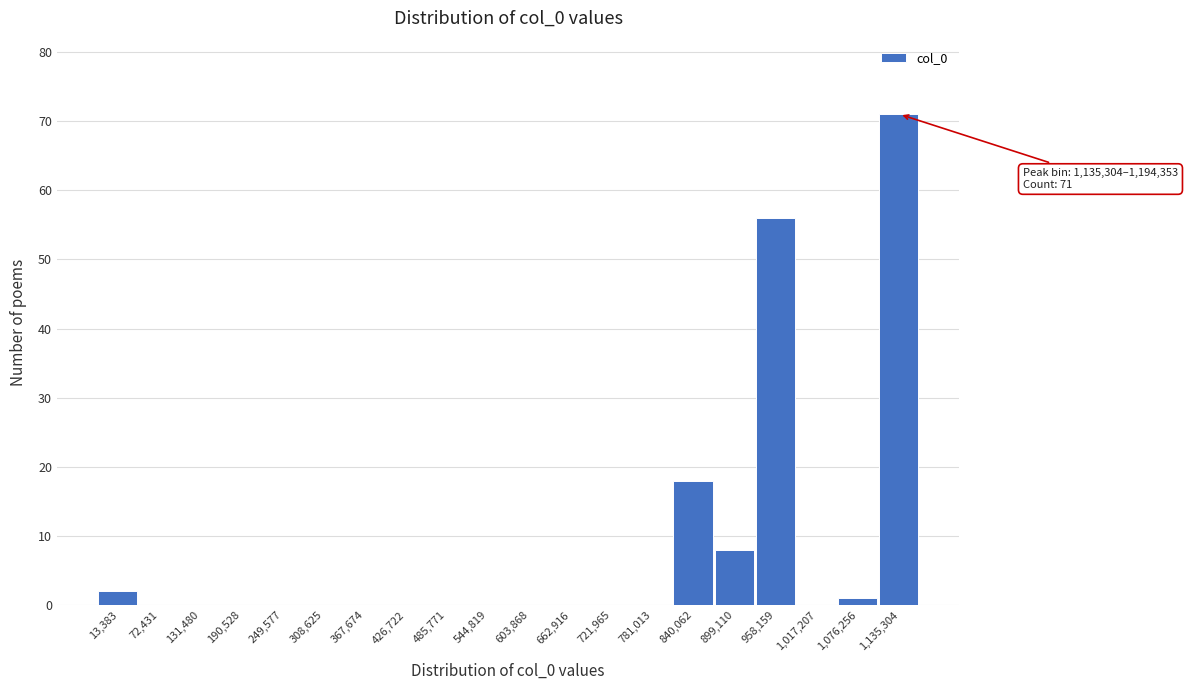

Reading left to right, what are all the values shown in this chart?

13,383=2	72,431=0	131,480=0	190,528=0	249,577=0	308,625=0	367,674=0	426,722=0	485,771=0	544,819=0	603,868=0	662,916=0	721,965=0	781,013=0	840,062=18	899,110=8	958,159=56	1,017,207=0	1,076,256=1	1,135,304=71